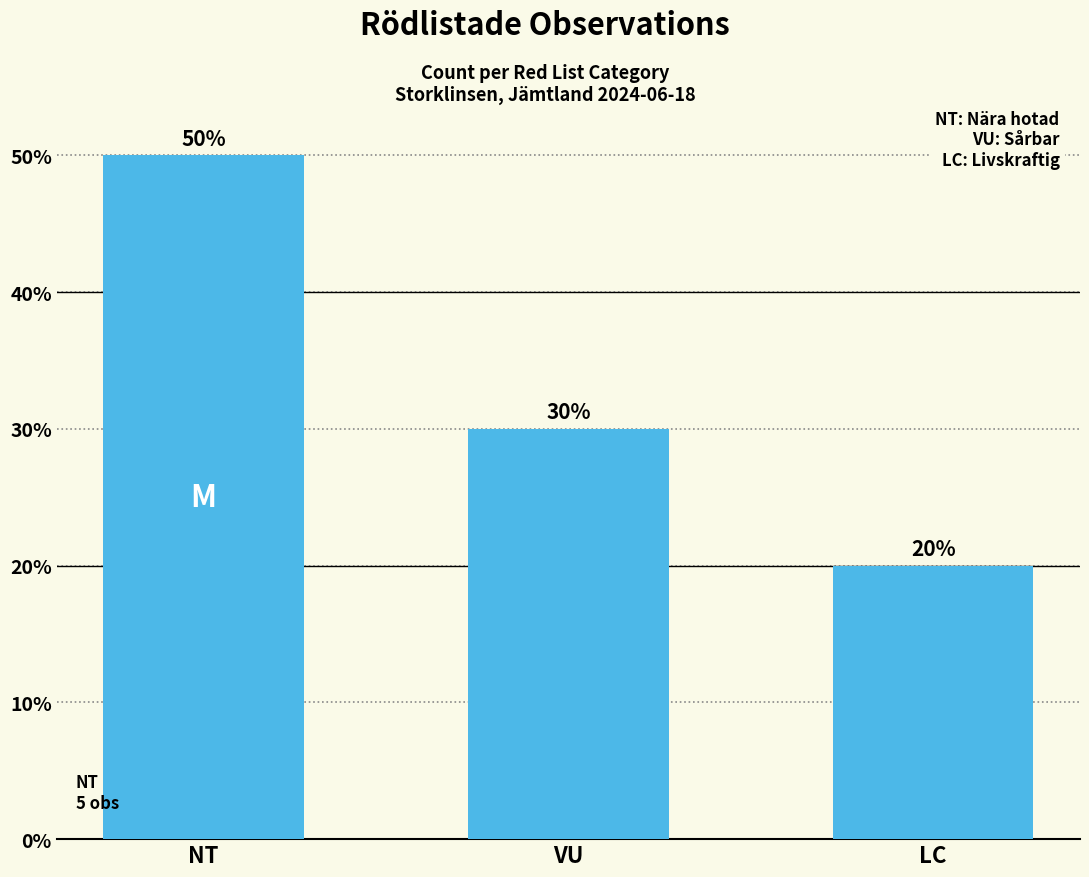

At which label is the value closest to 0?

LC